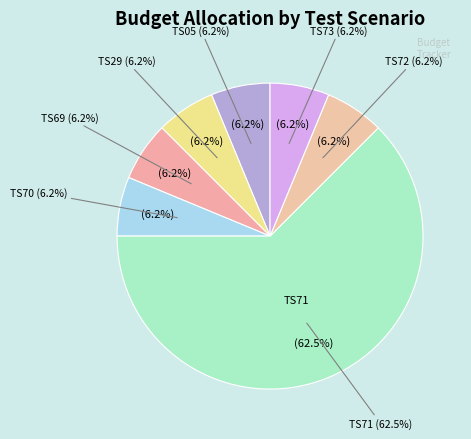

What is the largest slice in the pie chart?

TS71